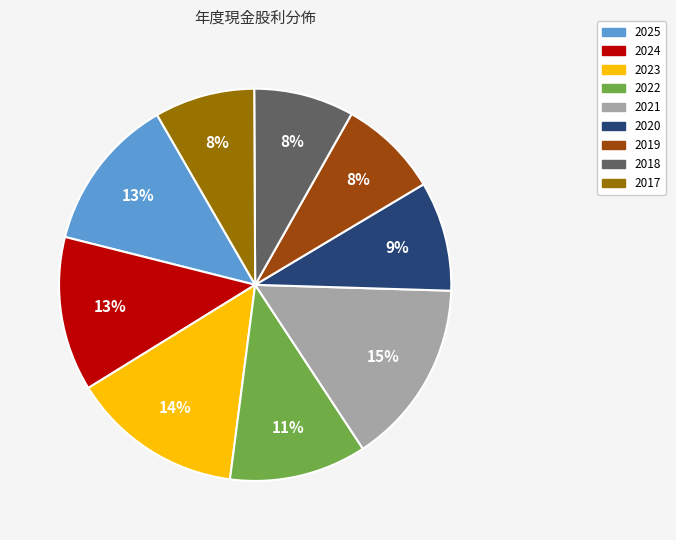

Between 2024 and 2023, which is larger?

2023